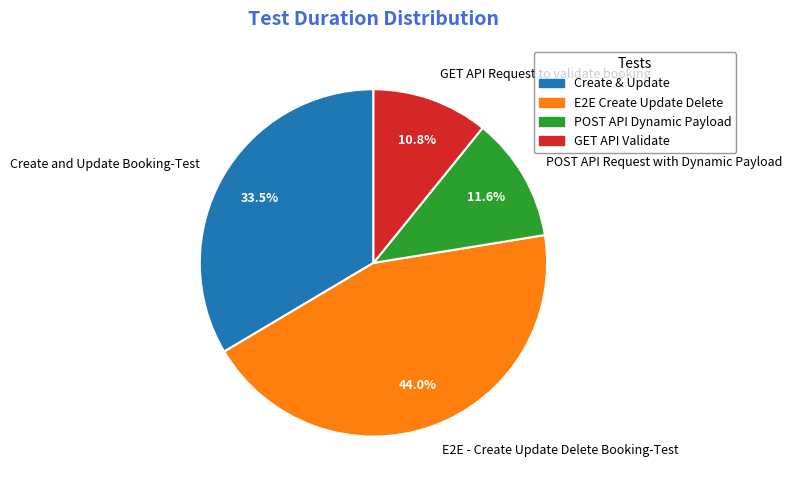

What portion of the pie excludes E2E - Create Update Delete Booking-Test?

56.0%